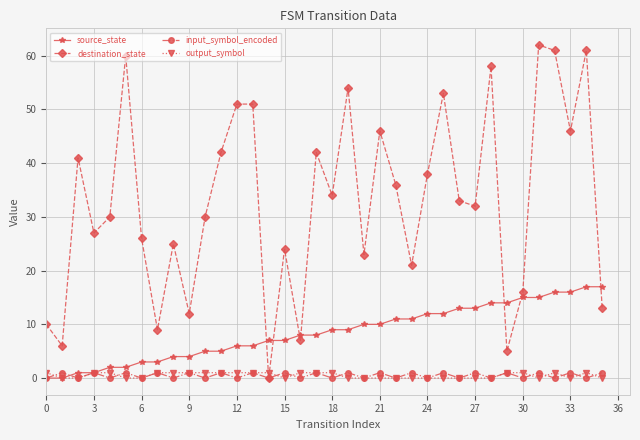

What is the greatest value displayed?

62